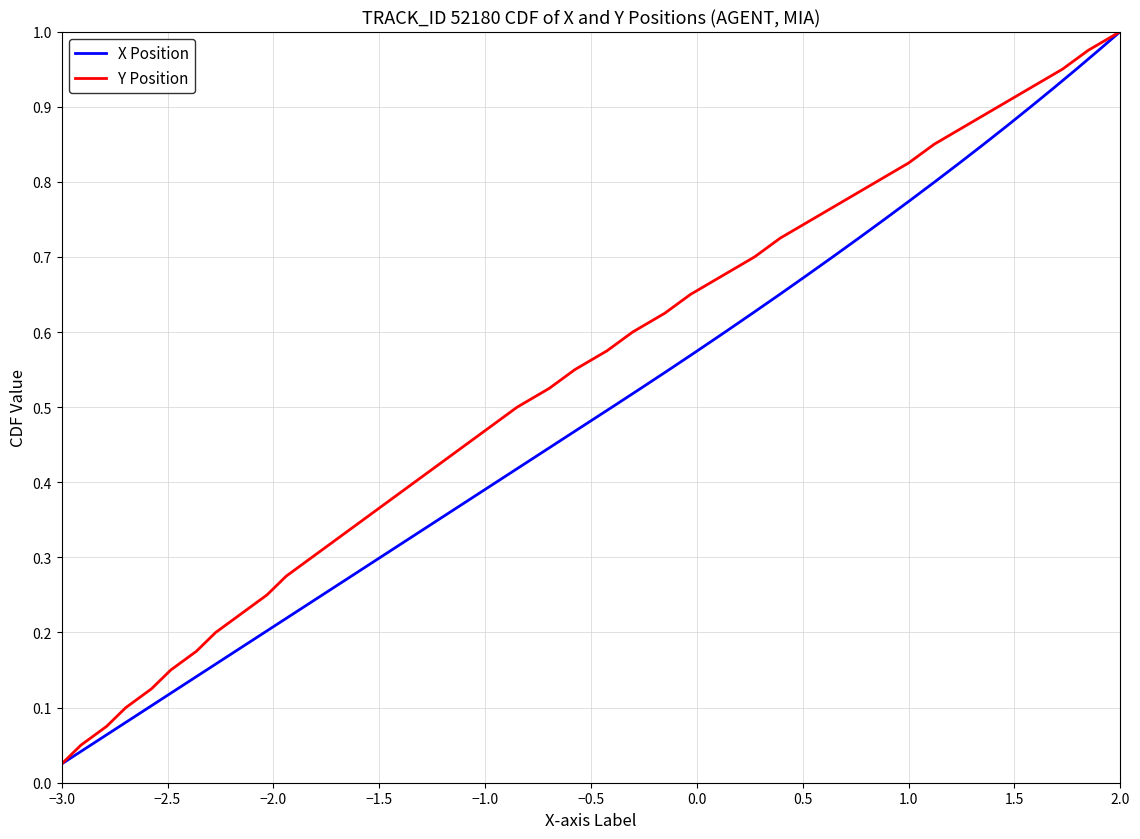

How many lines are shown in the chart?

2